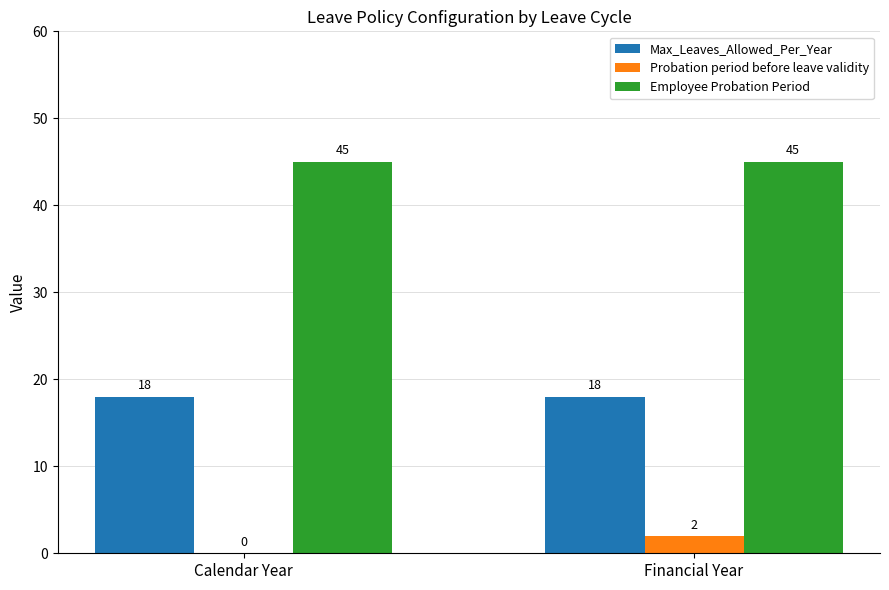

The Employee Probation Period series shows 45 at Financial Year. True or false?

True